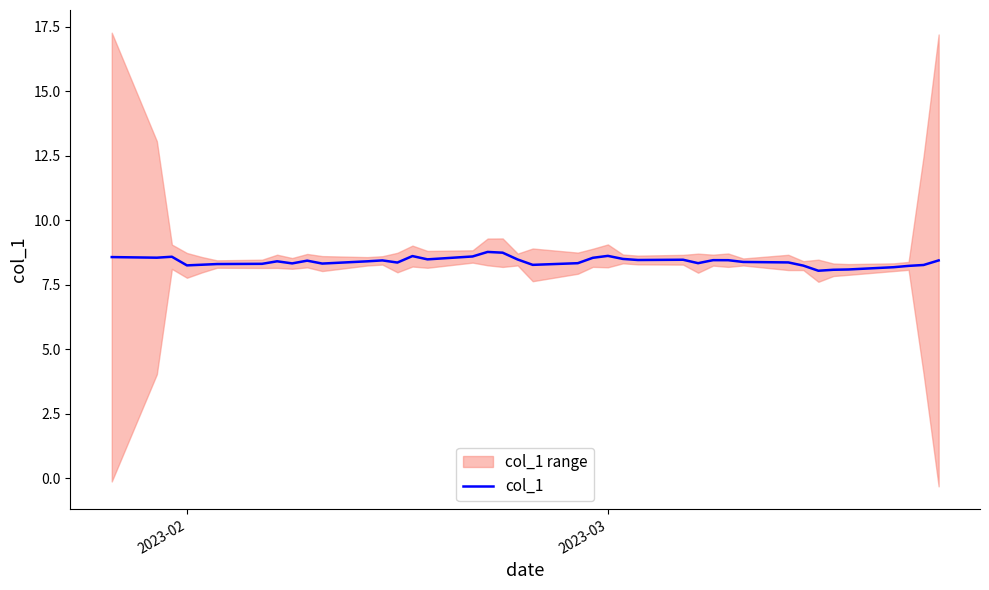

What is the minimum value for col_1?

8.0